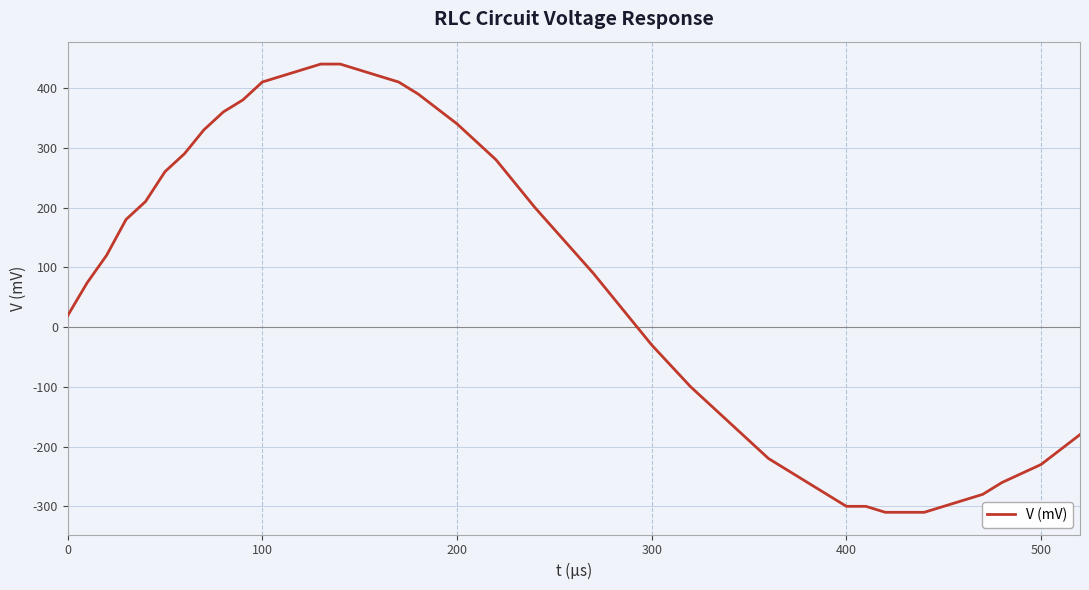

What is the maximum value shown in the chart?

440